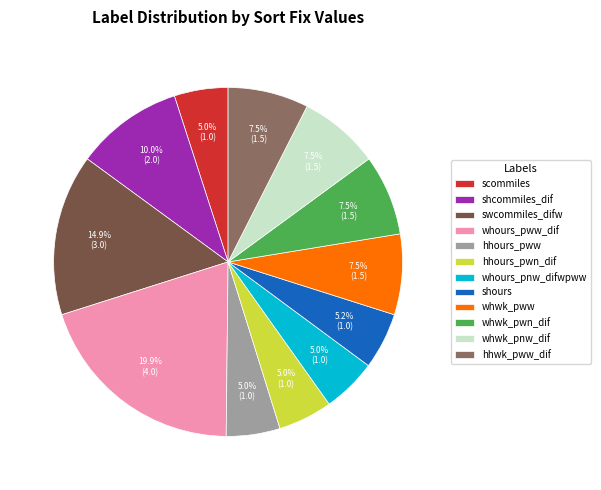

Which slice is the largest?

whours_pww_dif